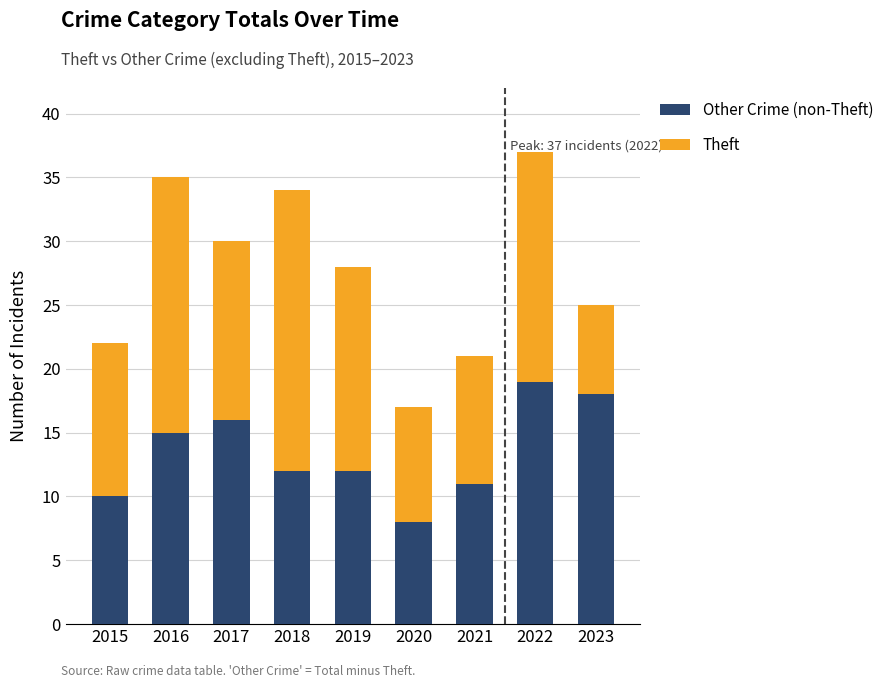

What is the total value across all series at 2022?

37